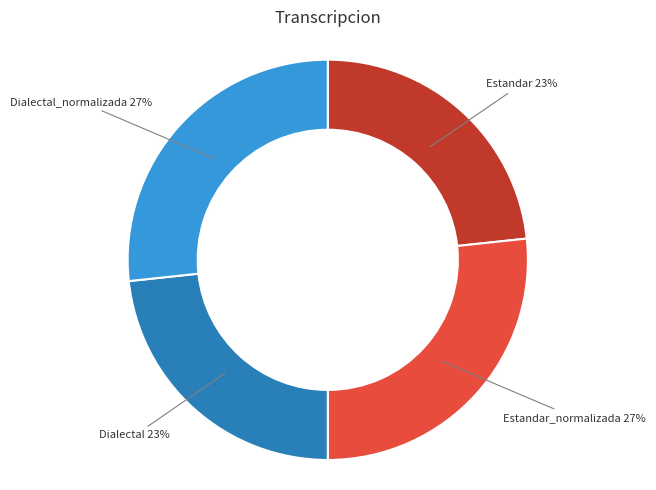

Between Dialectal 23% and Dialectal_normalizada 27%, which is larger?

Dialectal_normalizada 27%